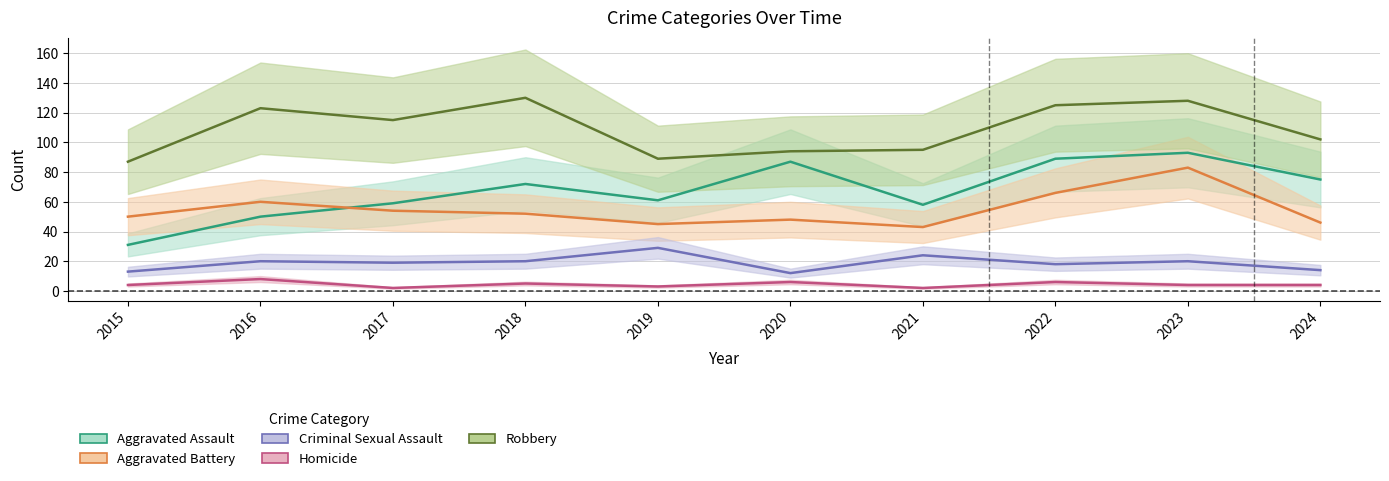

What is the difference between the highest and lowest values at 2024?

98